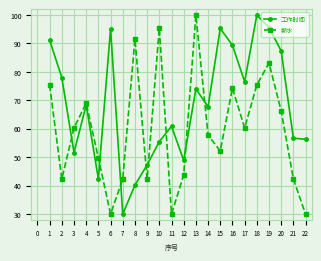

What is the total value across all series at 1?

166.5